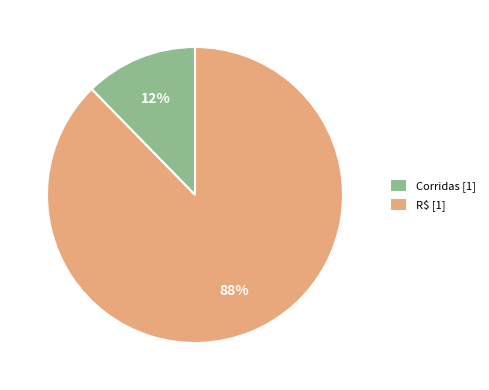

Do Corridas [1] and R$ [1] together represent more than half of the pie?

Yes